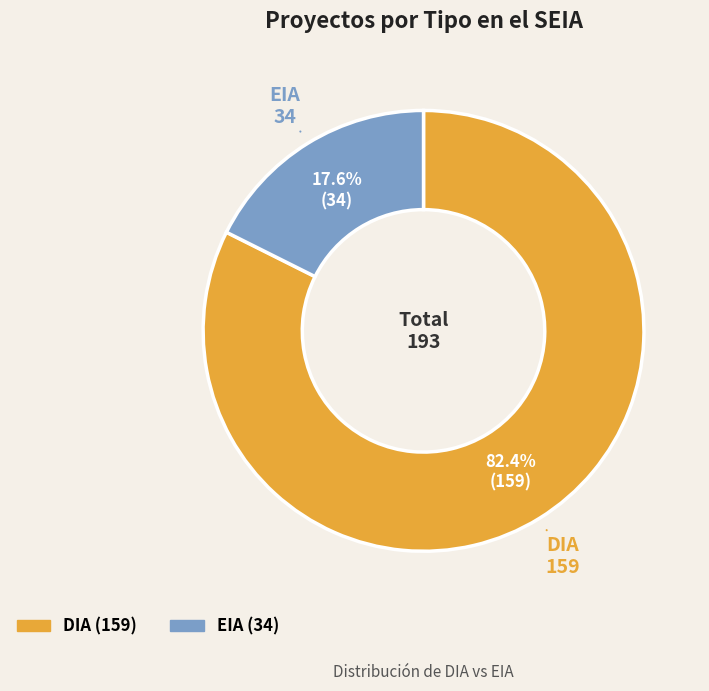

To the nearest percent, what is the average slice percentage?

50%